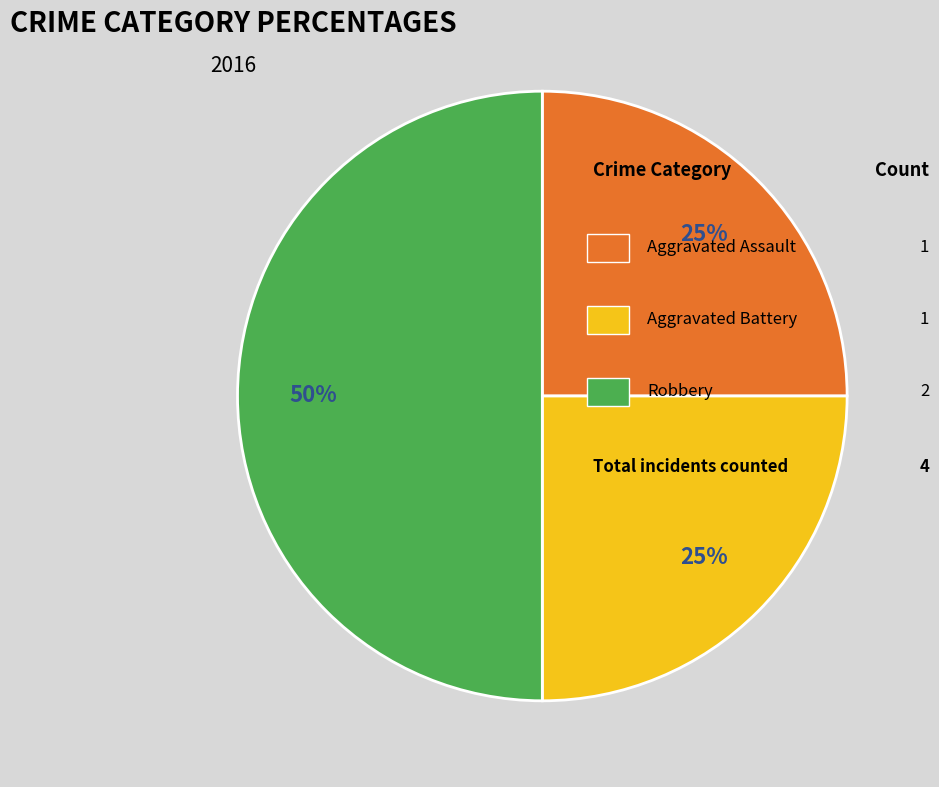

To the nearest percent, what is the average slice percentage?

33%